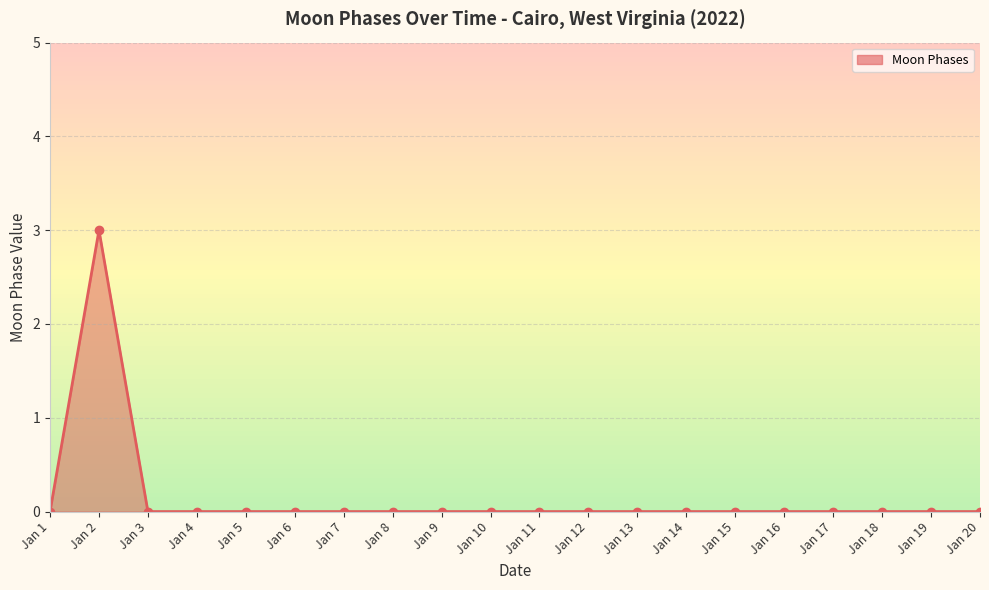

The value at Jan 1 is -2. True or false?

False